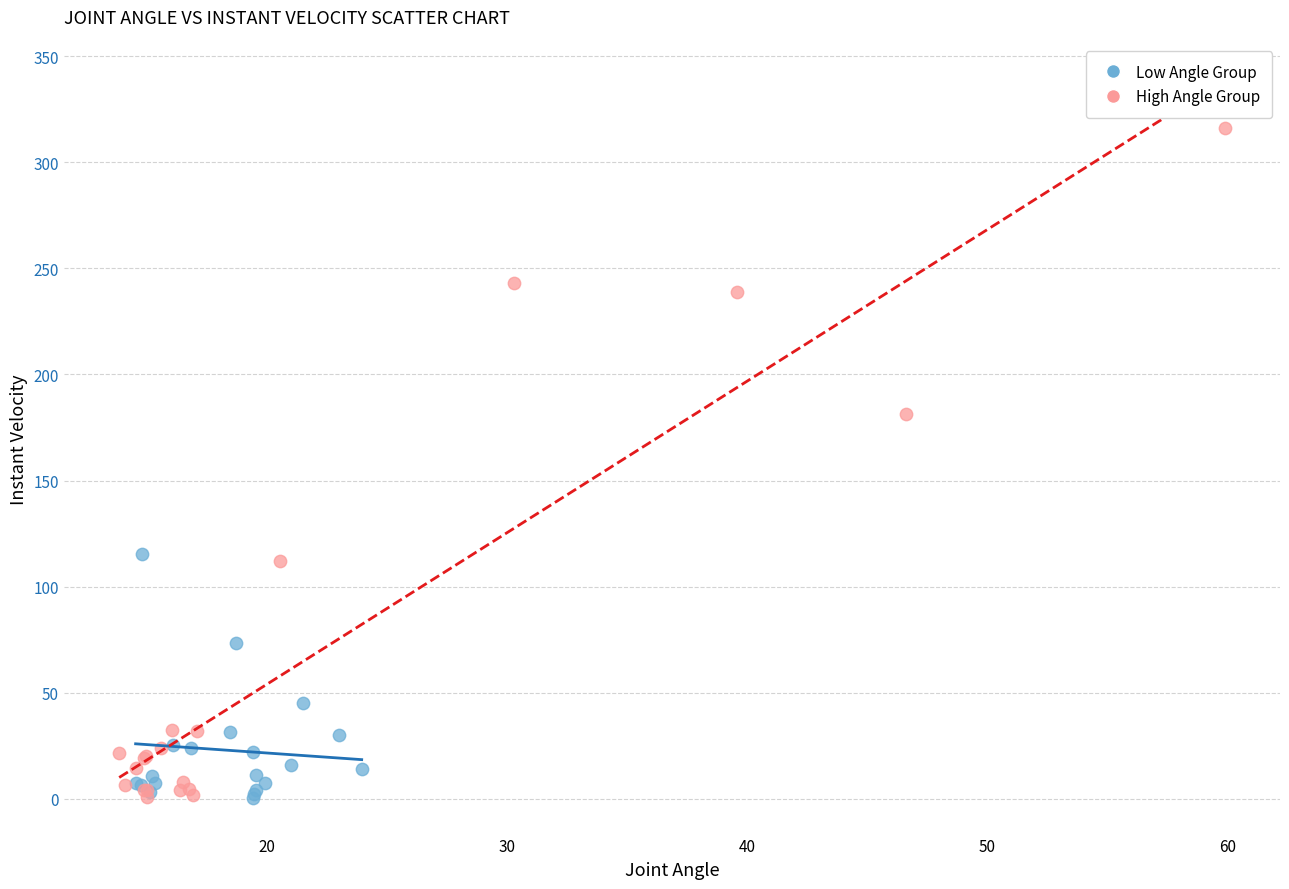

Which series has the largest Y range (max minus min)?

High Angle Group